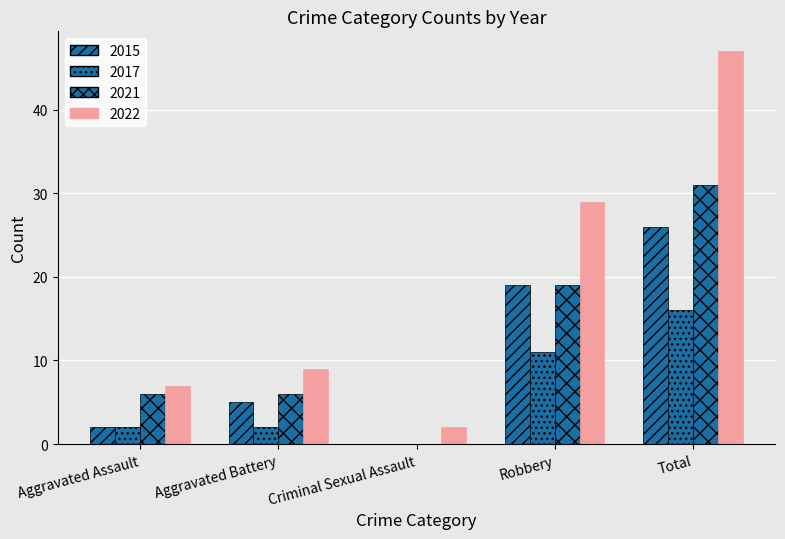

Which series has the widest spread of values?

2022